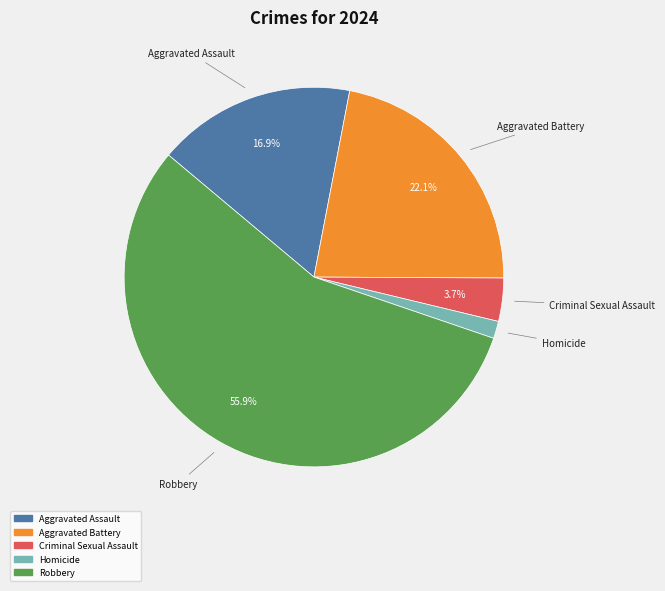

True or false: Aggravated Assault accounts for 17% of the total.

True